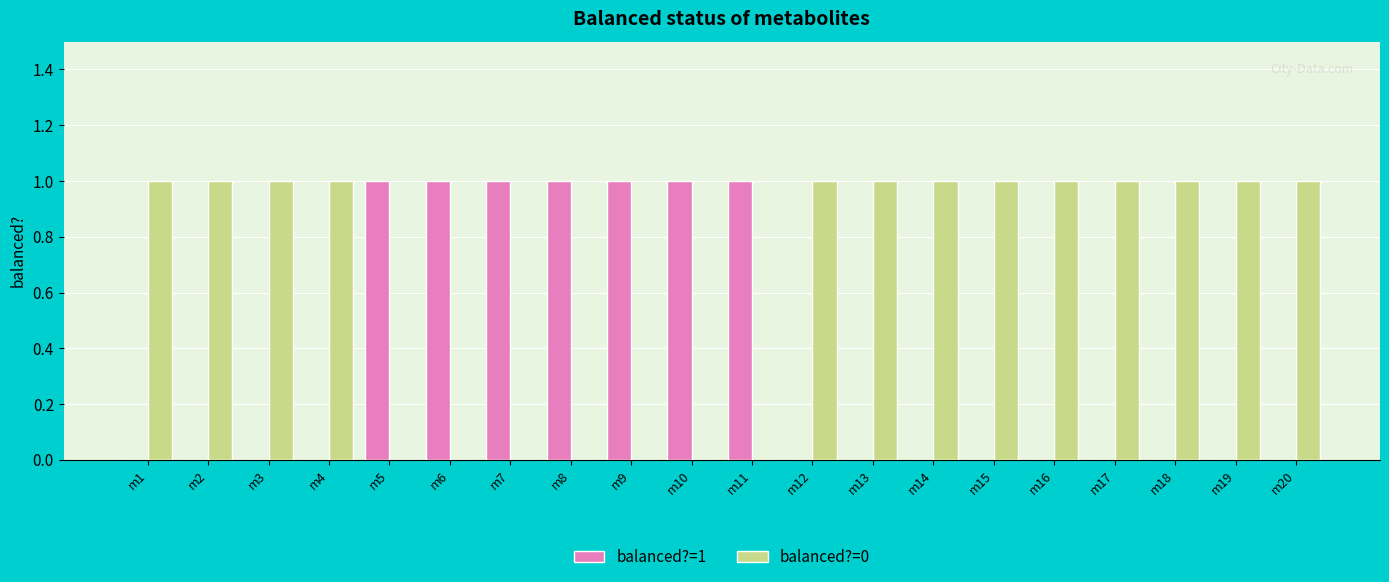

True or false: balanced?=1 has a value of 1 at m5.

True